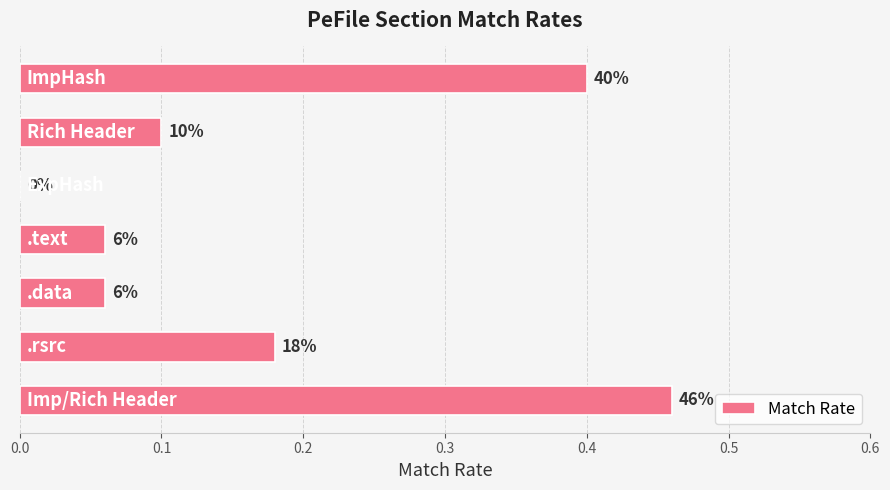

What is the sum of all values?

1.3